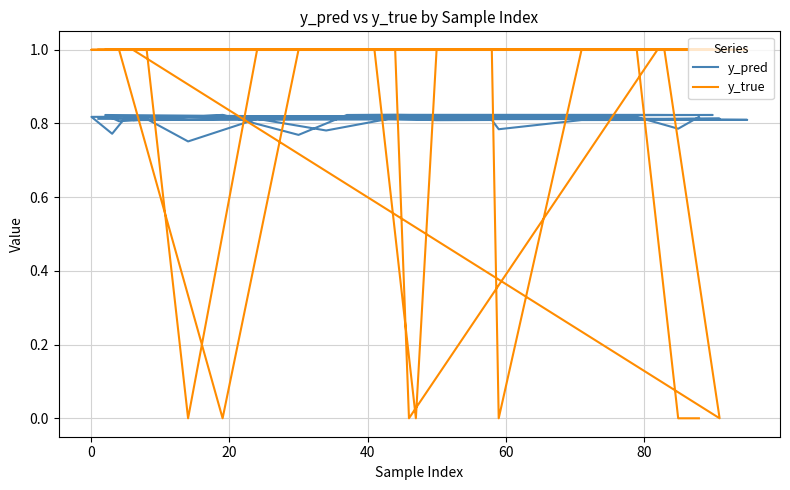

Rank the series by their maximum value, from lowest to highest.

y_pred, y_true